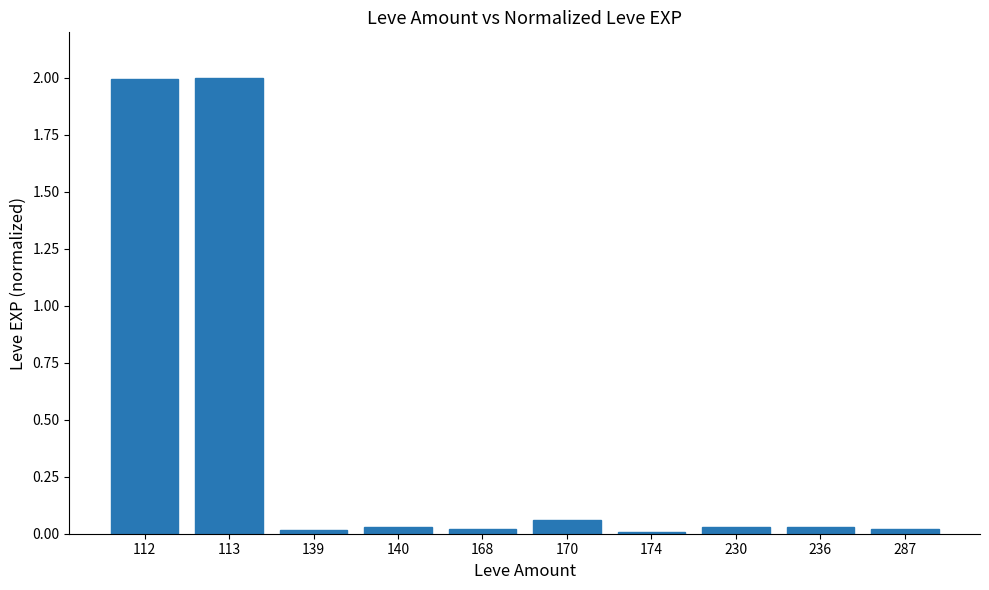

What is the maximum value shown in the chart?

2.0